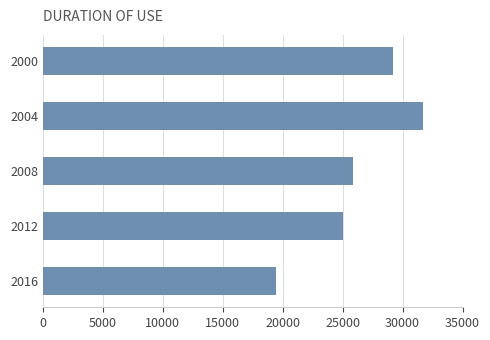

What is the value of the 2nd bar from the top?

31690